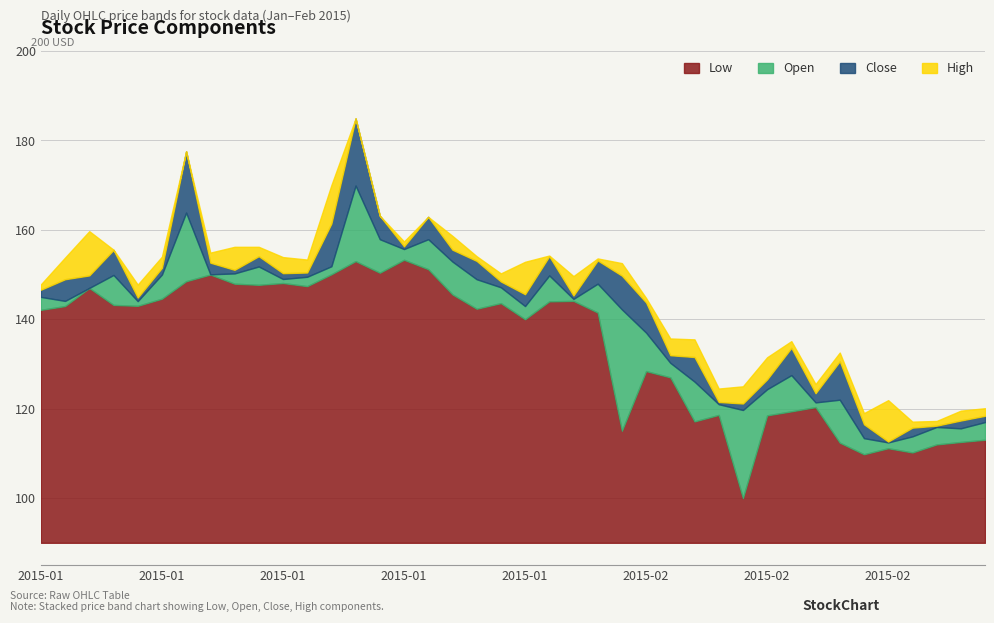

What are all the series names shown in the legend?

Low, Open, Close, High